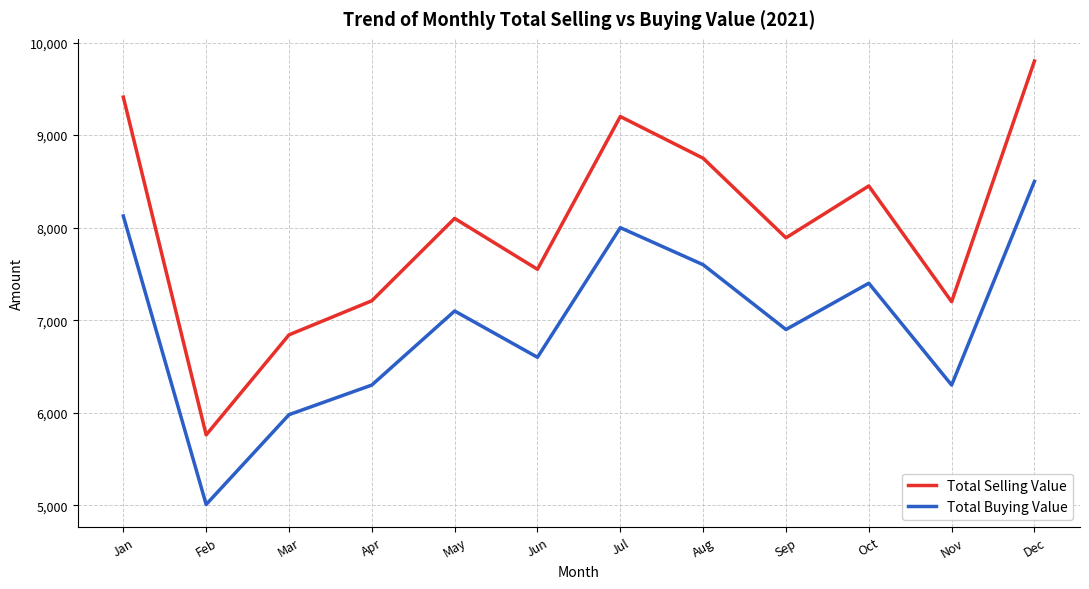

The value of Total Buying Value at Apr is 6300.0. True or false?

True